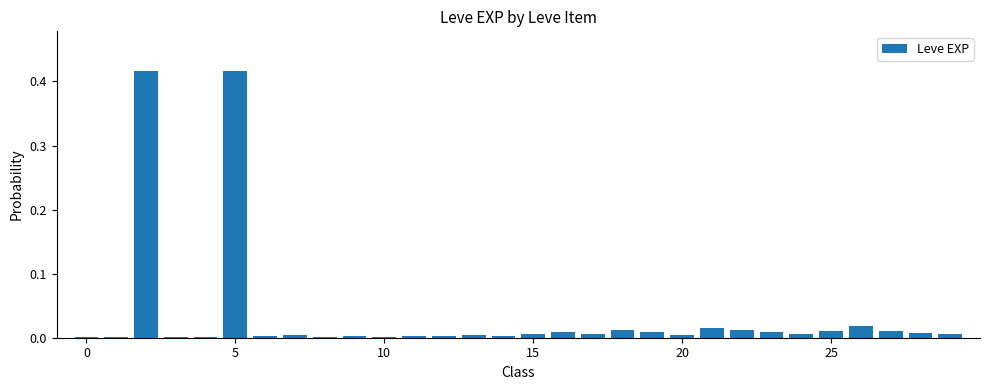

Reading left to right, transcribe all the data shown in this chart.

0.0	0.0	0.4	0.0	0.0	0.4	0.0	0.0	0.0	0.0	0.0	0.0	0.0	0.0	0.0	0.0	0.0	0.0	0.0	0.0	0.0	0.0	0.0	0.0	0.0	0.0	0.0	0.0	0.0	0.0